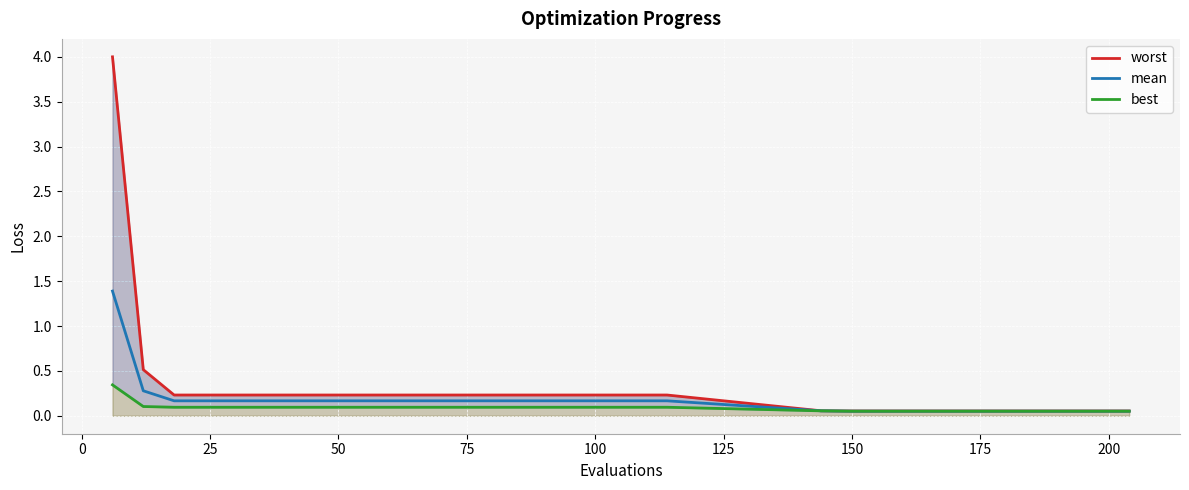

True or false: mean and best cross at least once.

False